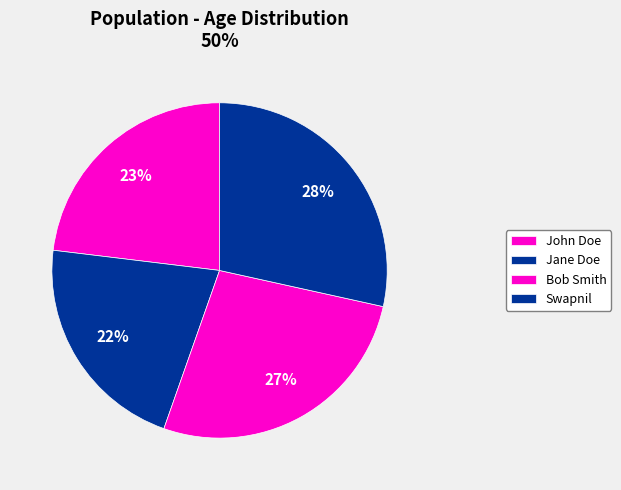

Between Bob Smith and John Doe, which is larger?

Bob Smith